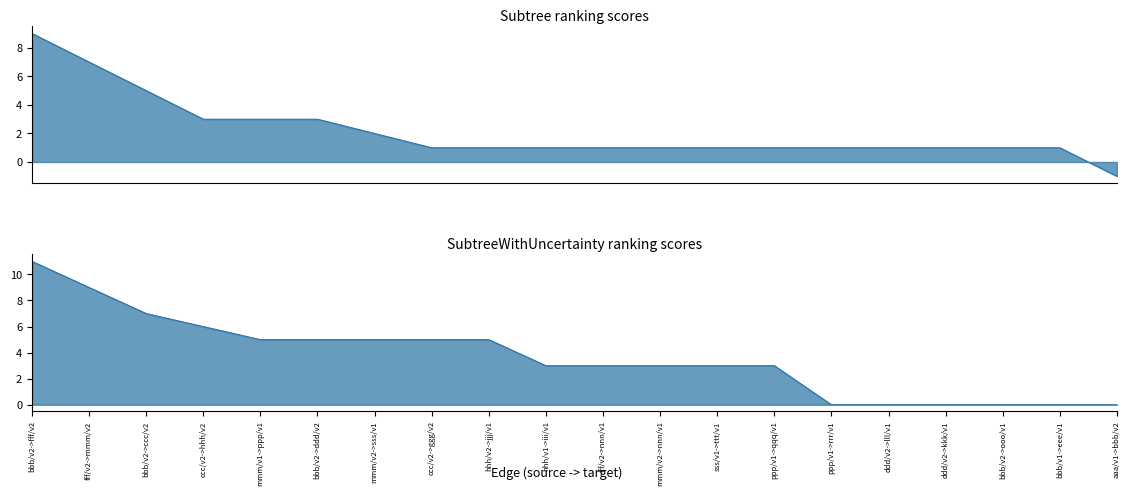

Reading left to right, list all the values displayed in this chart.

Subtree: bbb/v2->fff/v2=9	fff/v2->mmm/v2=7	bbb/v2->ccc/v2=5	ccc/v2->hhh/v2=3	mmm/v1->ppp/v1=3	bbb/v2->ddd/v2=3	mmm/v2->sss/v1=2	ccc/v2->ggg/v2=1	hhh/v2->jjj/v1=1	hhh/v1->iii/v1=1	fff/v2->nnn/v1=1	mmm/v2->nnn/v1=1	sss/v1->ttt/v1=1	ppp/v1->qqq/v1=1	ppp/v1->rrr/v1=1	ddd/v2->lll/v1=1	ddd/v2->kkk/v1=1	bbb/v2->ooo/v1=1	bbb/v1->eee/v1=1	aaa/v1->bbb/v2=-1
SubtreeWithUncertainty: bbb/v2->fff/v2=11	fff/v2->mmm/v2=9	bbb/v2->ccc/v2=7	ccc/v2->hhh/v2=6	mmm/v1->ppp/v1=5	bbb/v2->ddd/v2=5	mmm/v2->sss/v1=5	ccc/v2->ggg/v2=5	hhh/v2->jjj/v1=5	hhh/v1->iii/v1=3	fff/v2->nnn/v1=3	mmm/v2->nnn/v1=3	sss/v1->ttt/v1=3	ppp/v1->qqq/v1=3	ppp/v1->rrr/v1=0	ddd/v2->lll/v1=0	ddd/v2->kkk/v1=0	bbb/v2->ooo/v1=0	bbb/v1->eee/v1=0	aaa/v1->bbb/v2=0